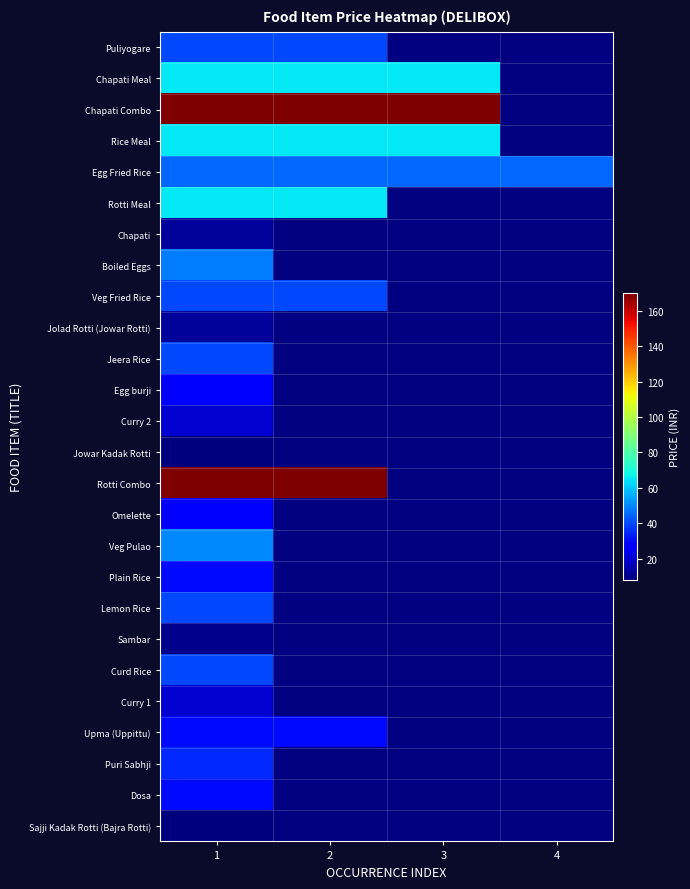

Count the number of data series in this chart.

26